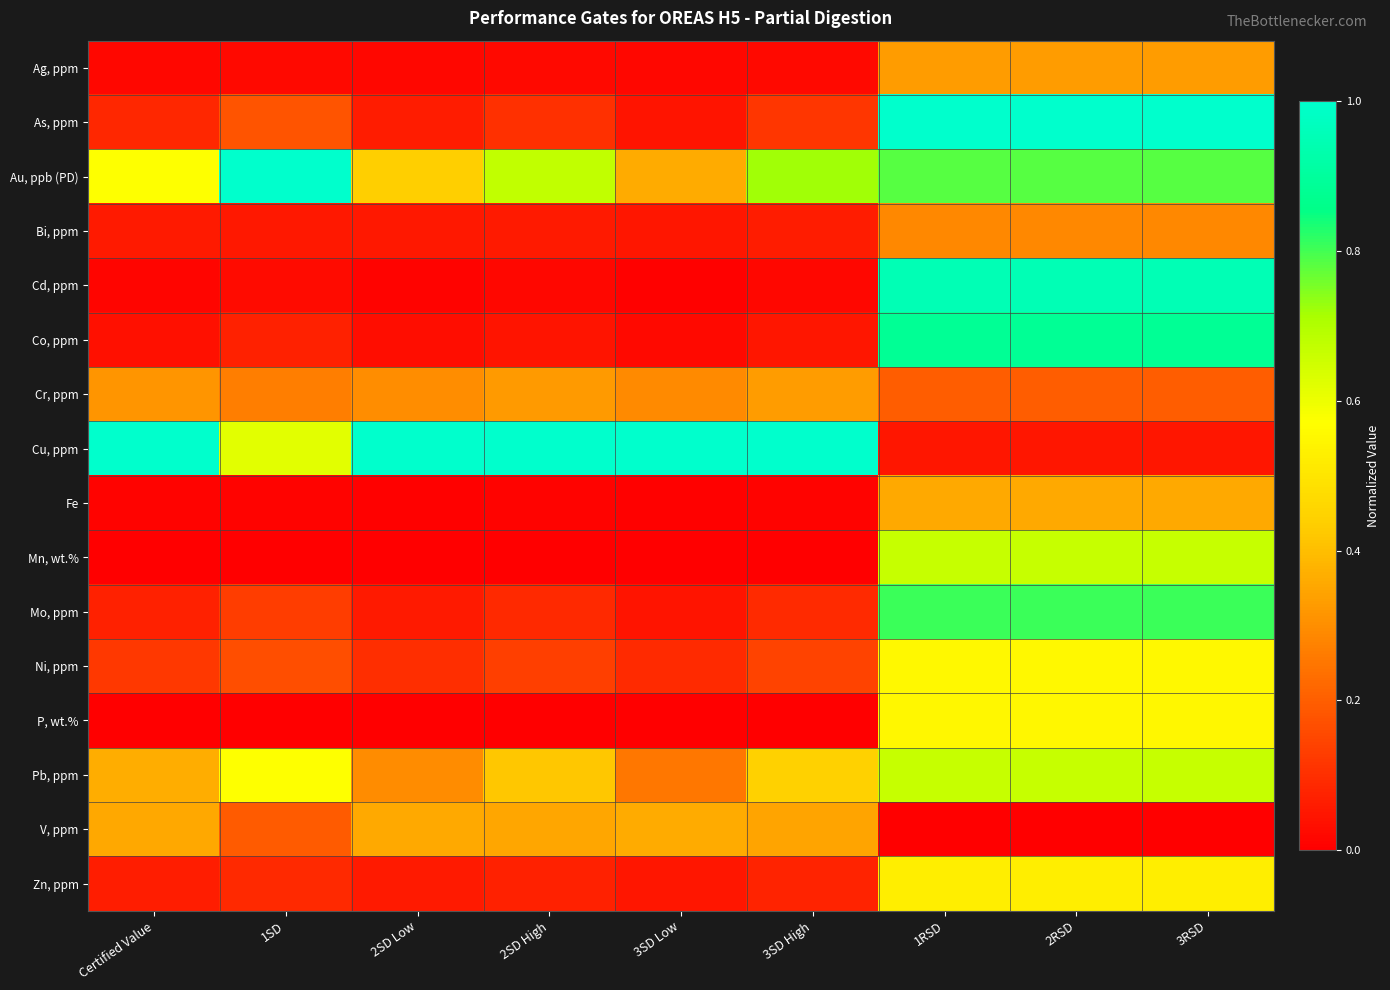

Which series has the largest total across all categories?

Au, ppb (PD)